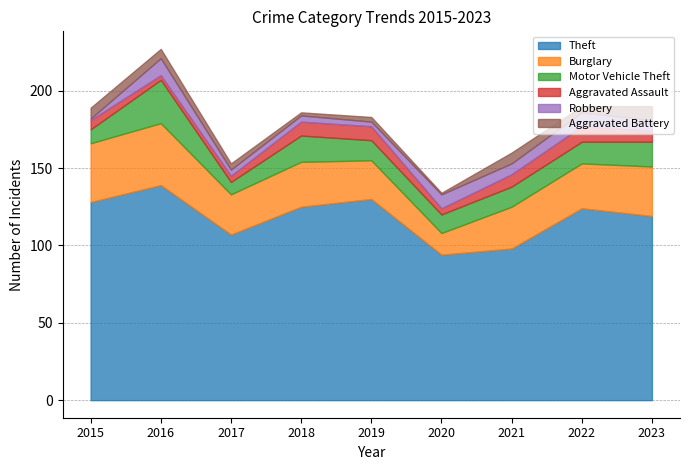

Is it true that Theft equals 128 at 2015?

True